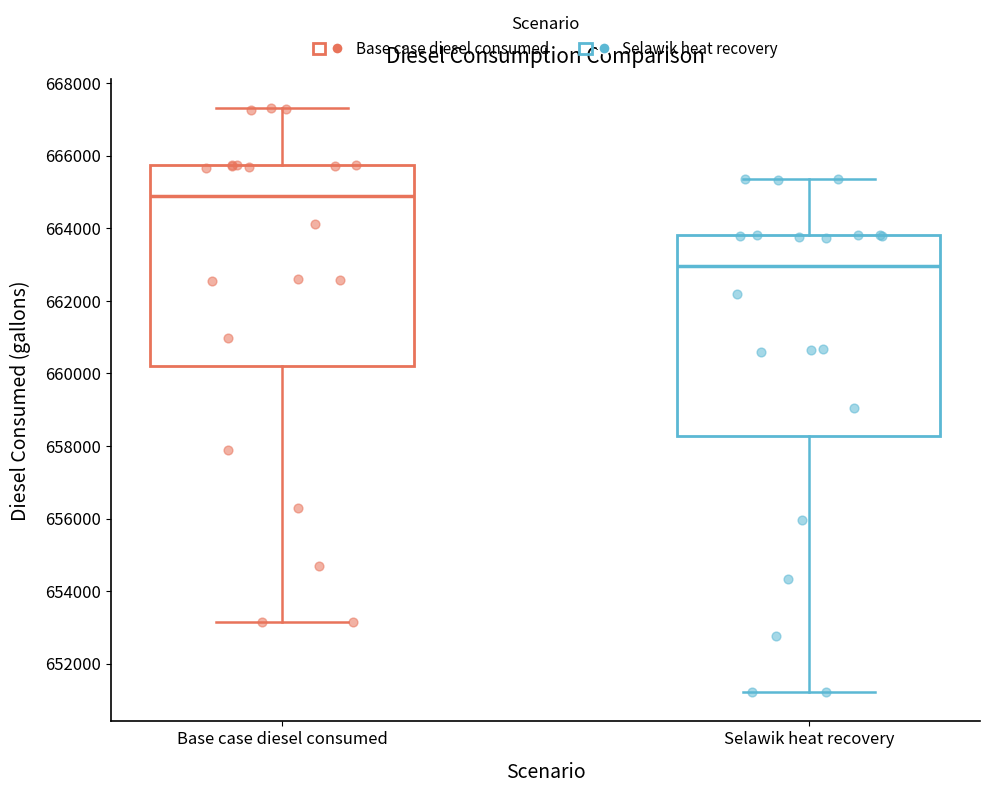

Which box has the highest median line?

Base case diesel consumed